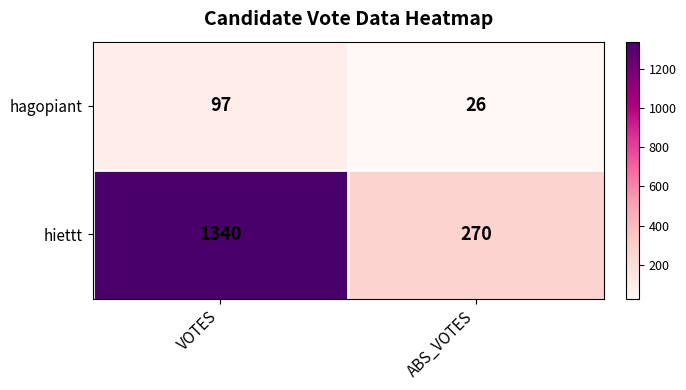

The value of hiettt at ABS_VOTES is 435. True or false?

False